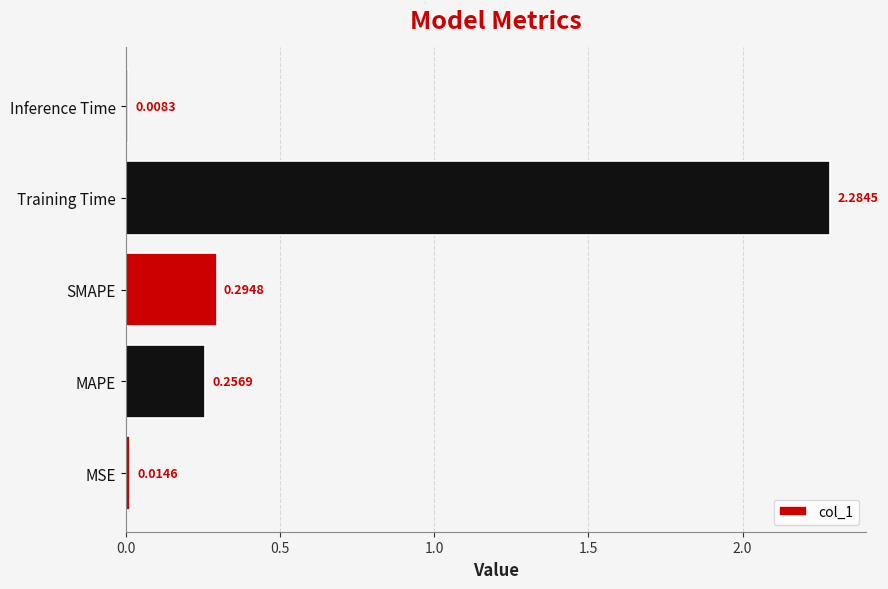

Which label corresponds to the largest value in the chart?

Training Time